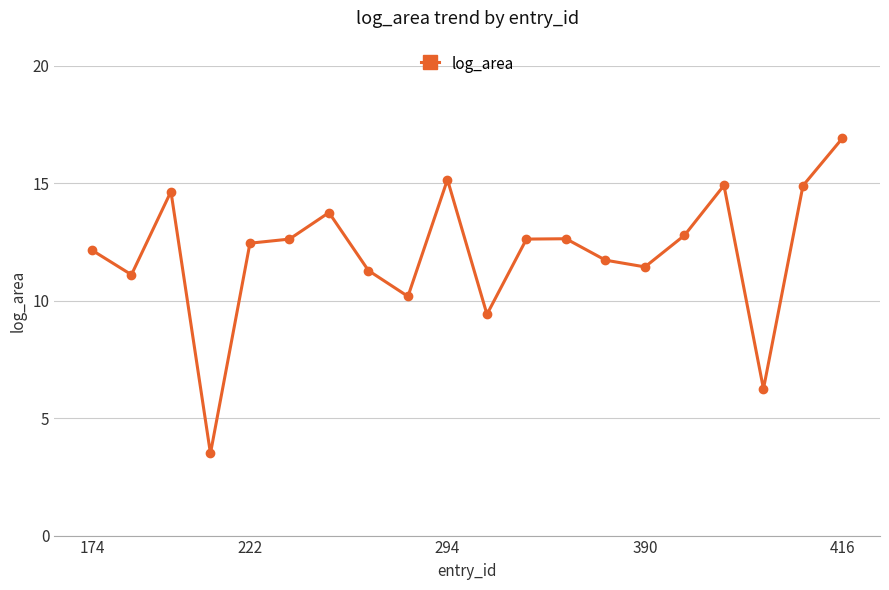

What is the sum of all values?

240.4